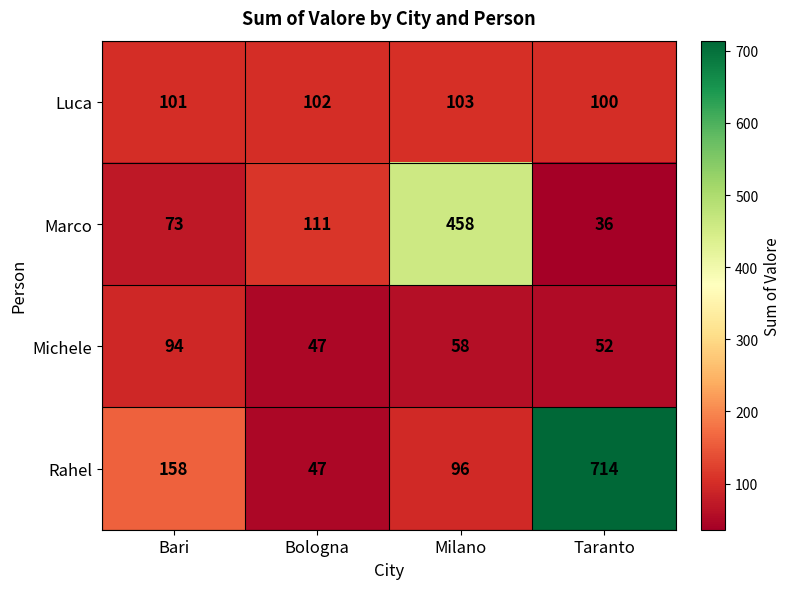

At which category is the sum across all series the highest?

Taranto